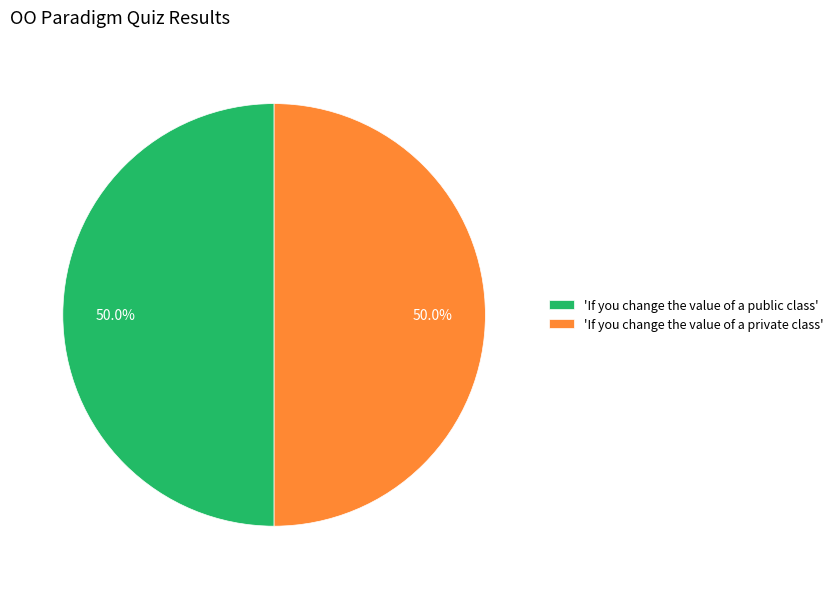

Do 'If you change the value of a public class' and 'If you change the value of a private class' together represent more than half of the pie?

Yes